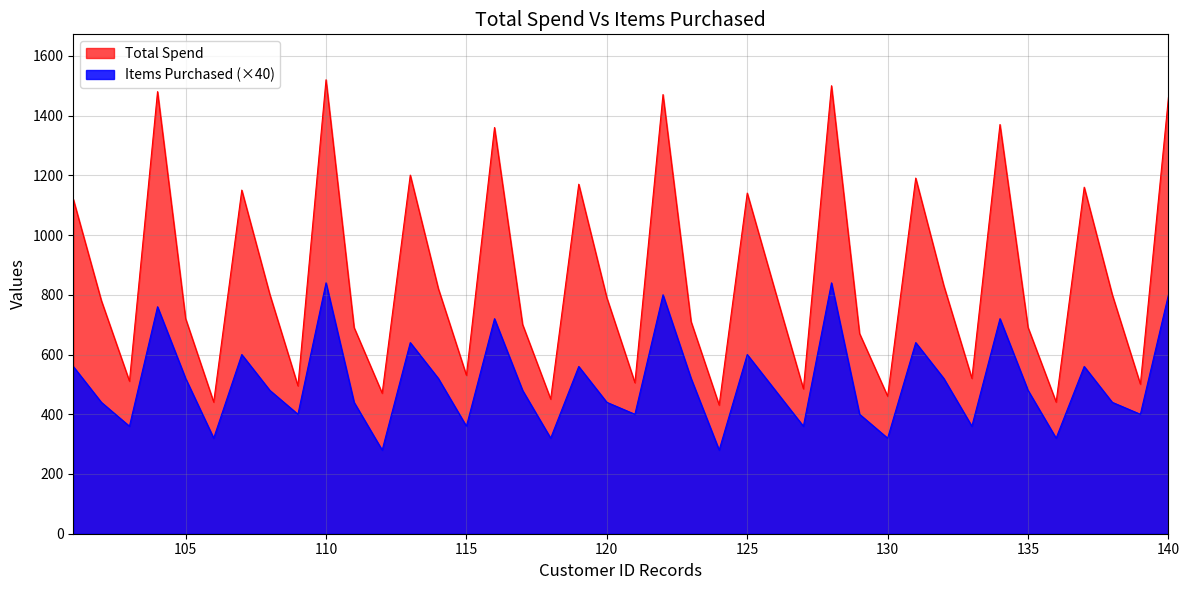

Rank the series at 121 from highest to lowest value.

Total Spend, Items Purchased